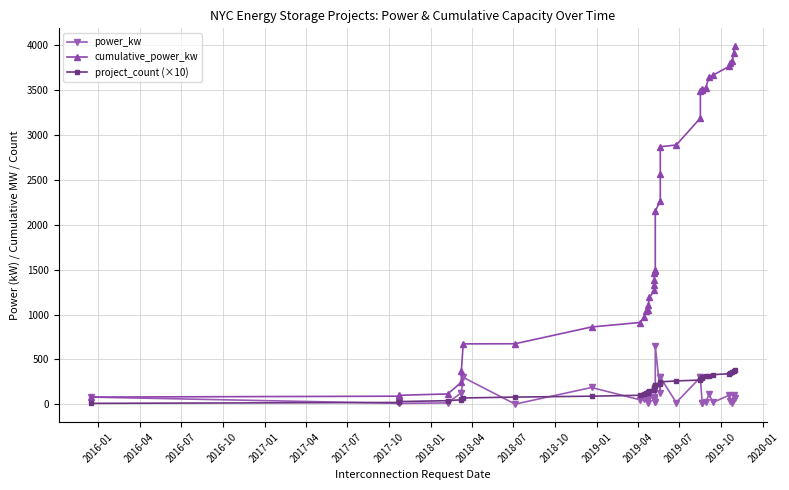

What is the difference between the maximum and minimum values in the power_kw series?

648.5